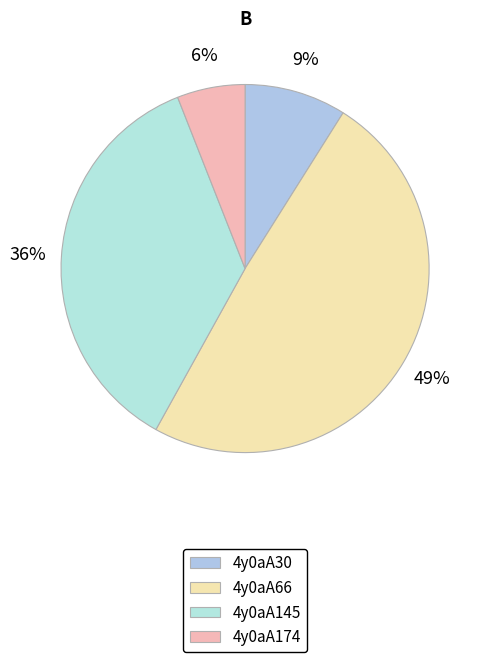

What percentage is the 4y0aA174 slice, to the nearest percent?

6%